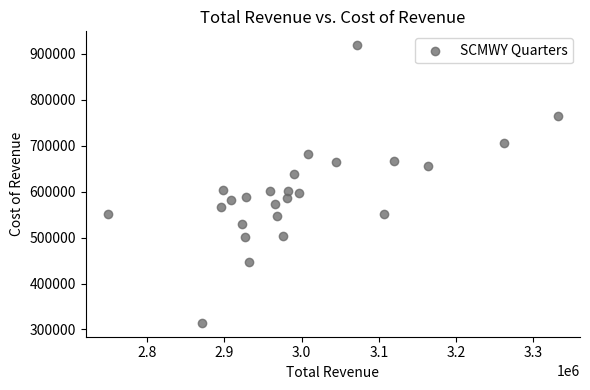

What is the range of Y values (max minus min)?

604700